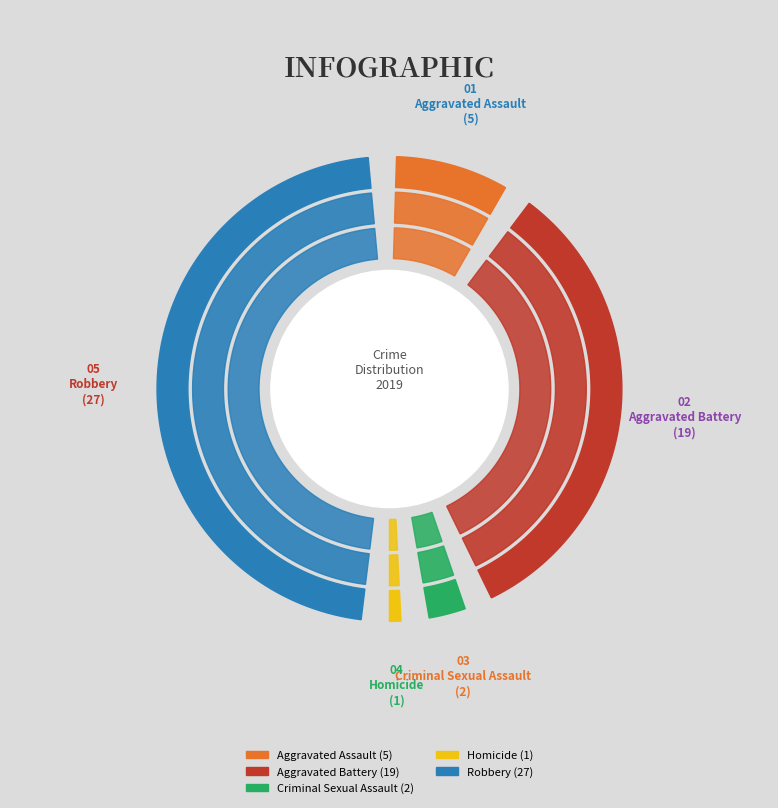

The Aggravated Assault slice represents 1% of the pie. True or false?

False